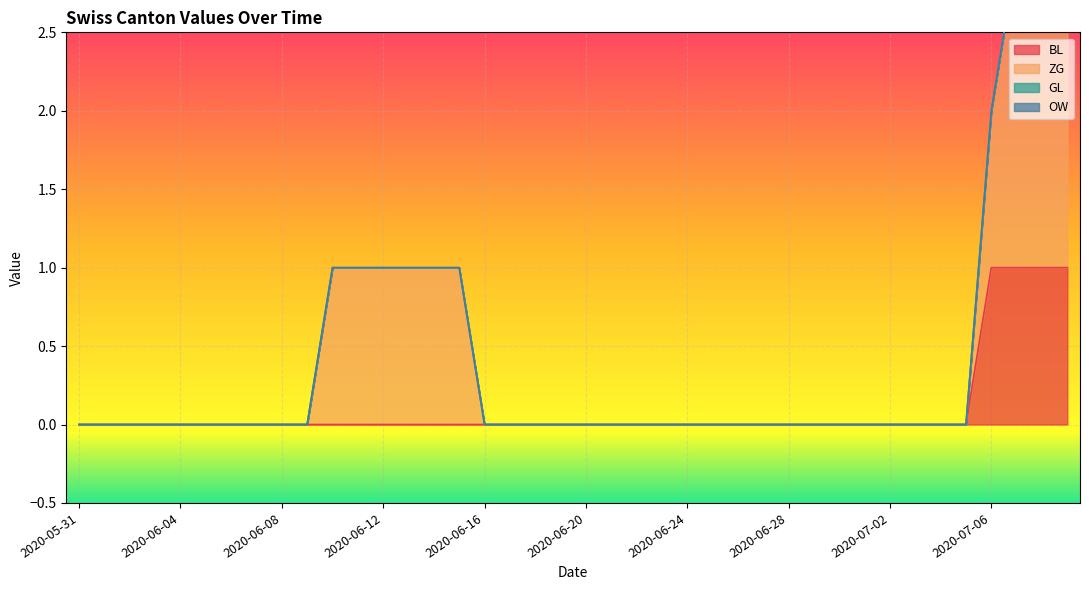

Between 2020-06-09 and 2020-06-28, which series saw the biggest shift?

BL